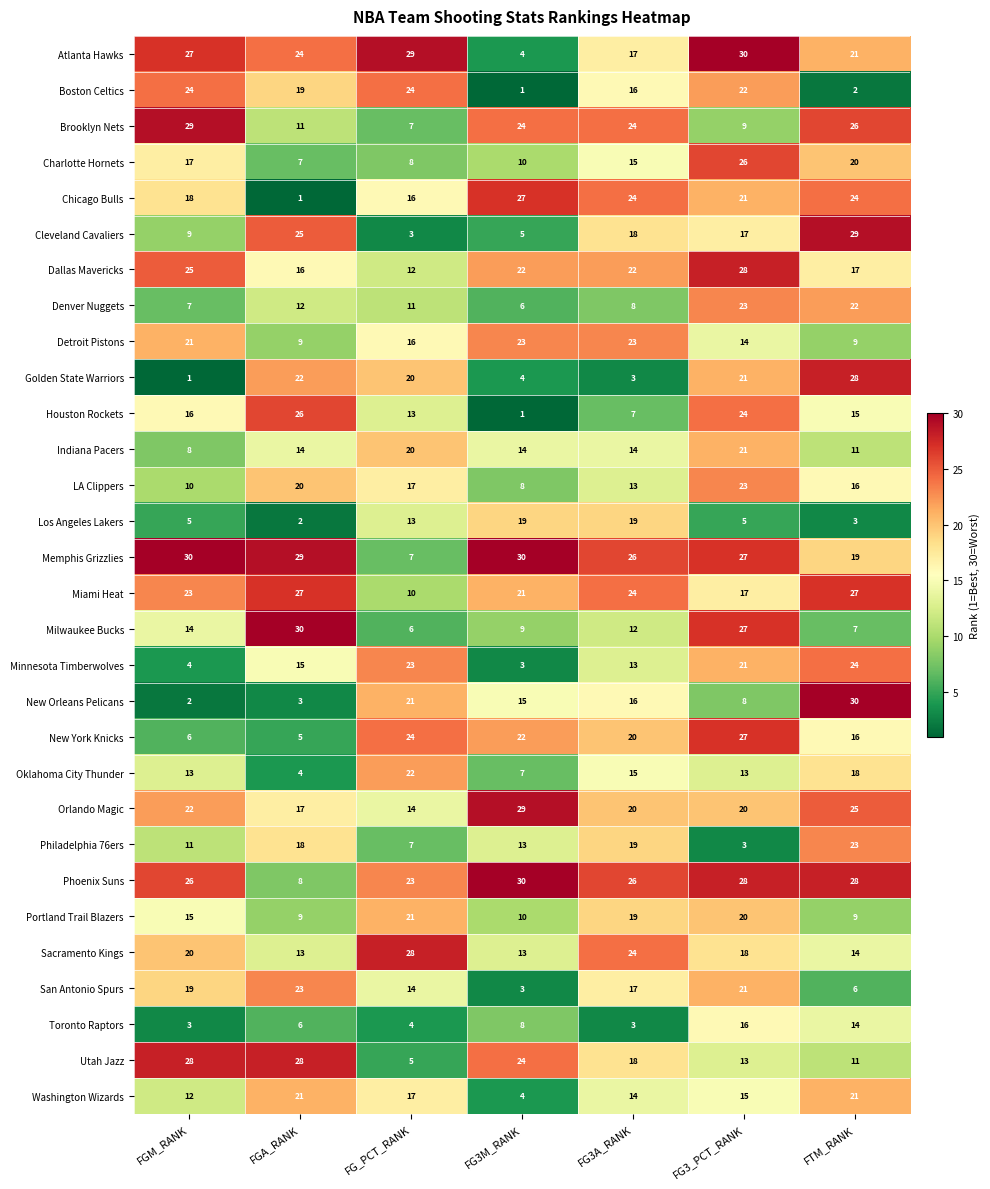

Is it true that Miami Heat equals 15 at FG3A_RANK?

False